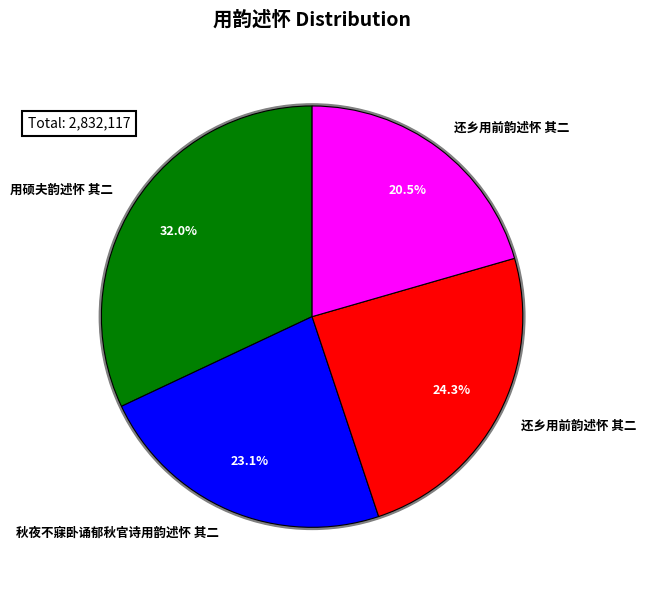

What percentage is the 用硕夫韵述怀 其二 slice, to the nearest percent?

32%